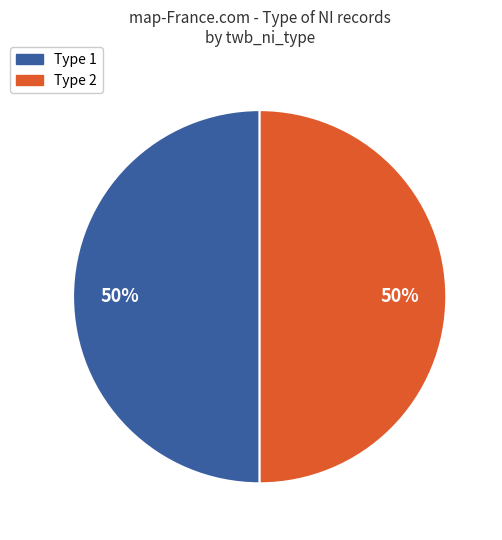

To the nearest percent, what percentage of the pie is Type 1?

50%